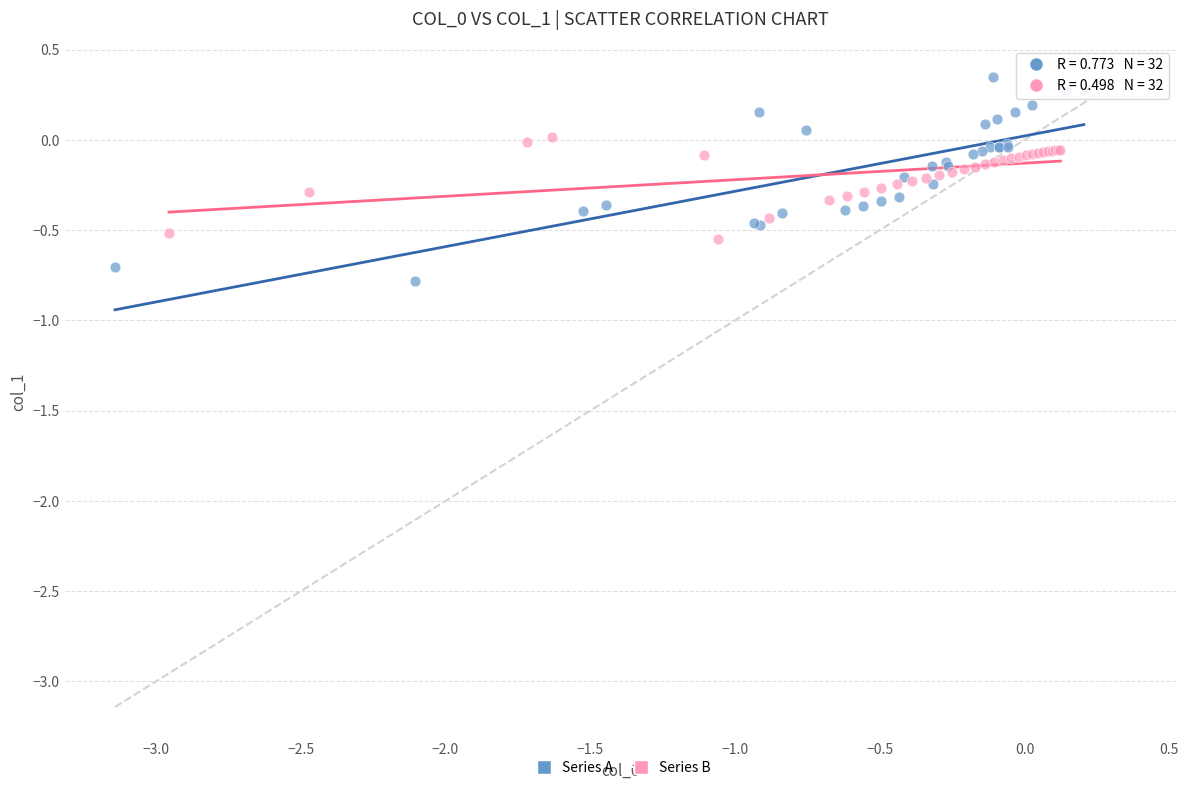

Which series has the largest Y range (max minus min)?

Series A